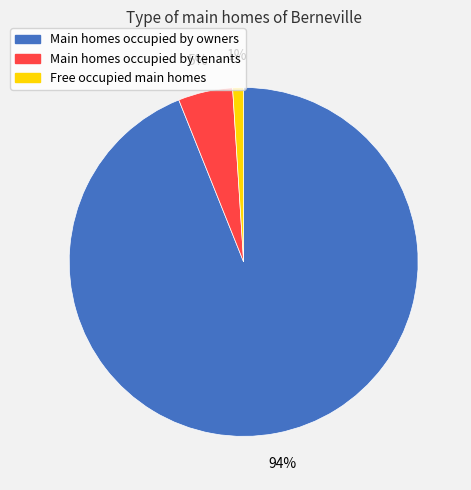

To the nearest percent, what is the difference between the largest and smallest slice percentages?

93%